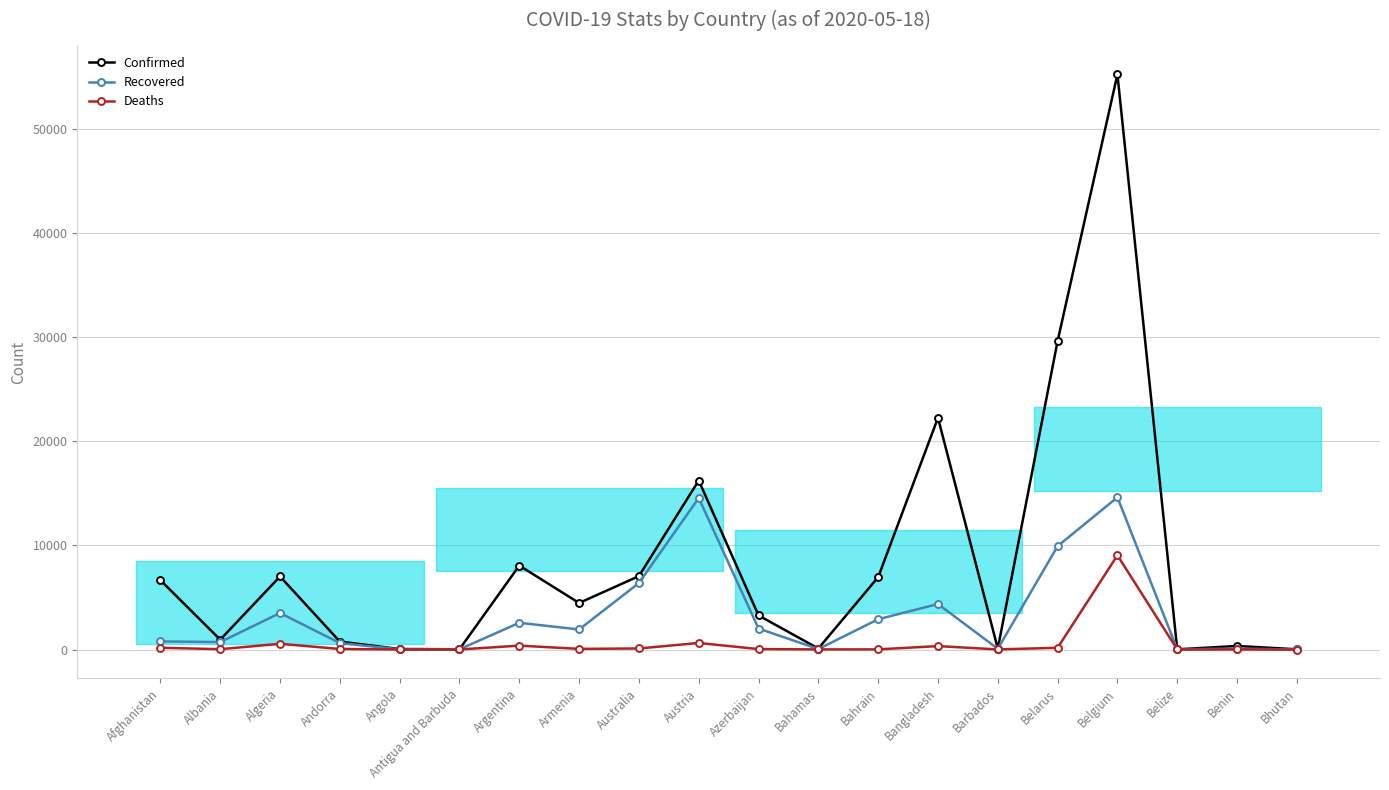

What is the lowest value of the Recovered series?

5